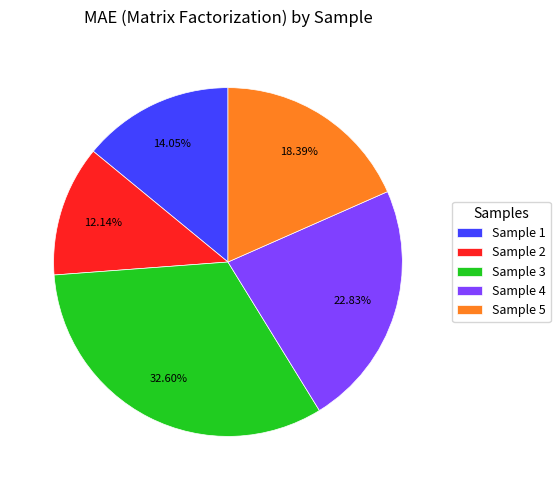

To the nearest percent, what is the average slice percentage?

20%